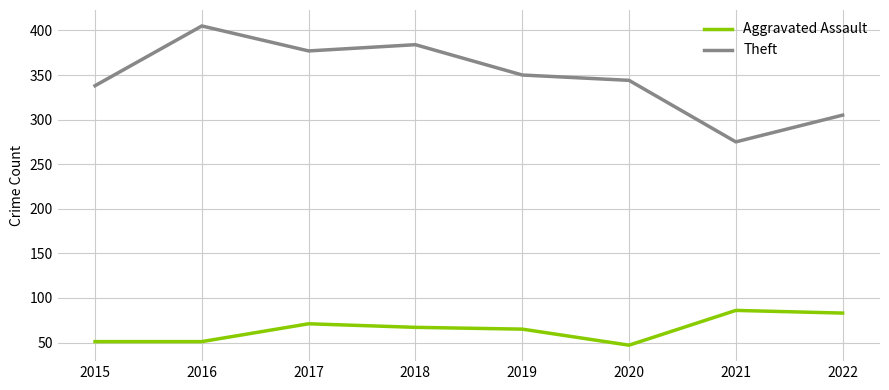

Read the Aggravated Assault value at 2015.

51